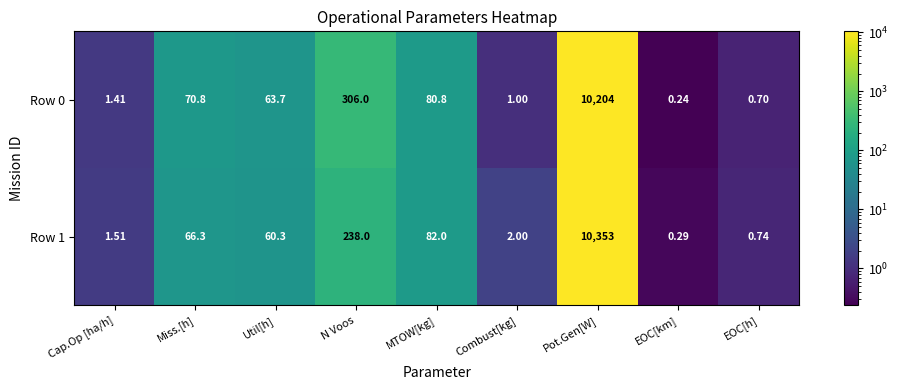

At which label does Row 1 reach its peak?

Pot.Gen[W]